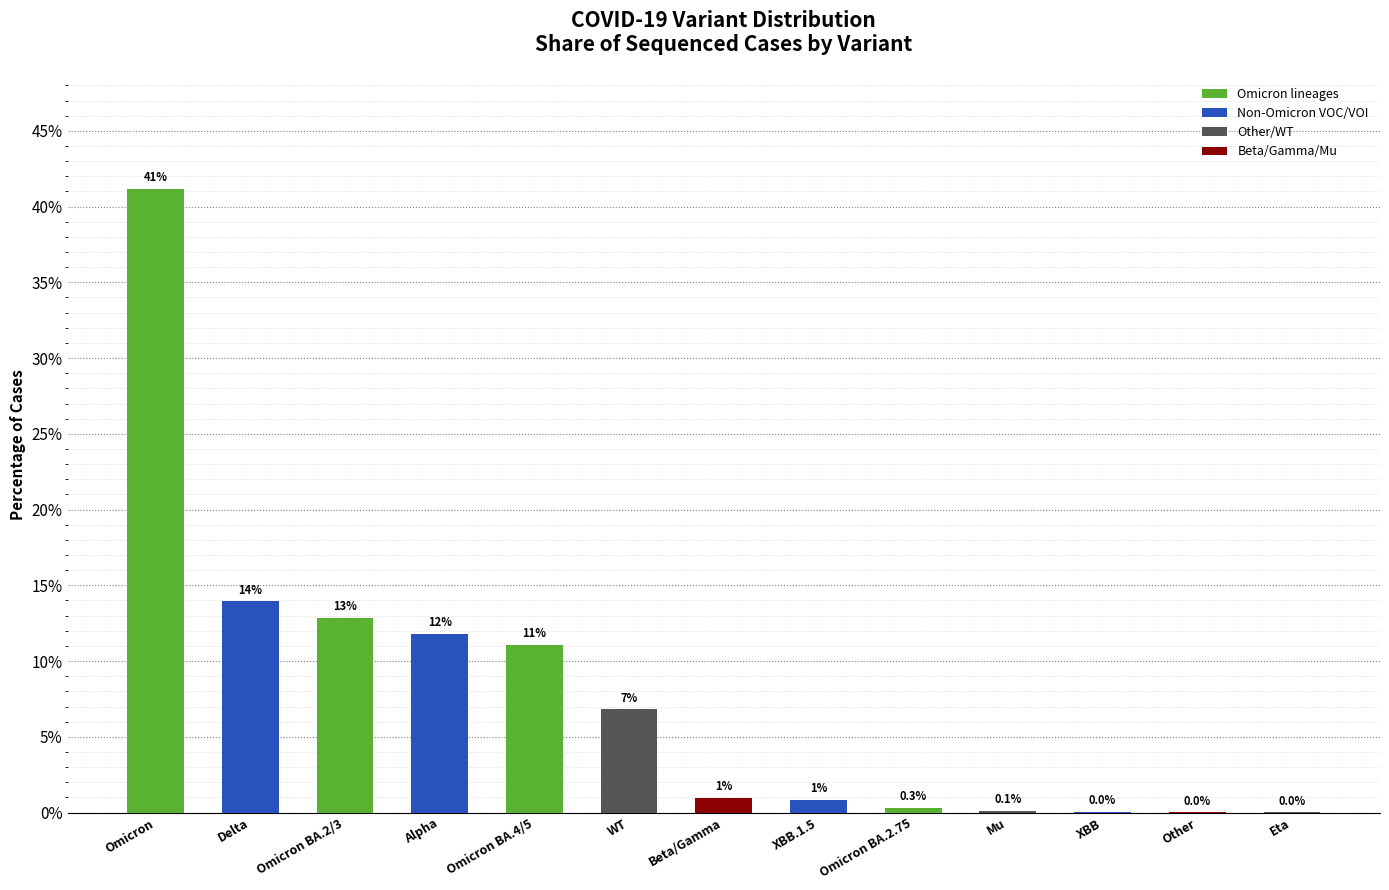

What is the maximum value shown in the chart?

41.2